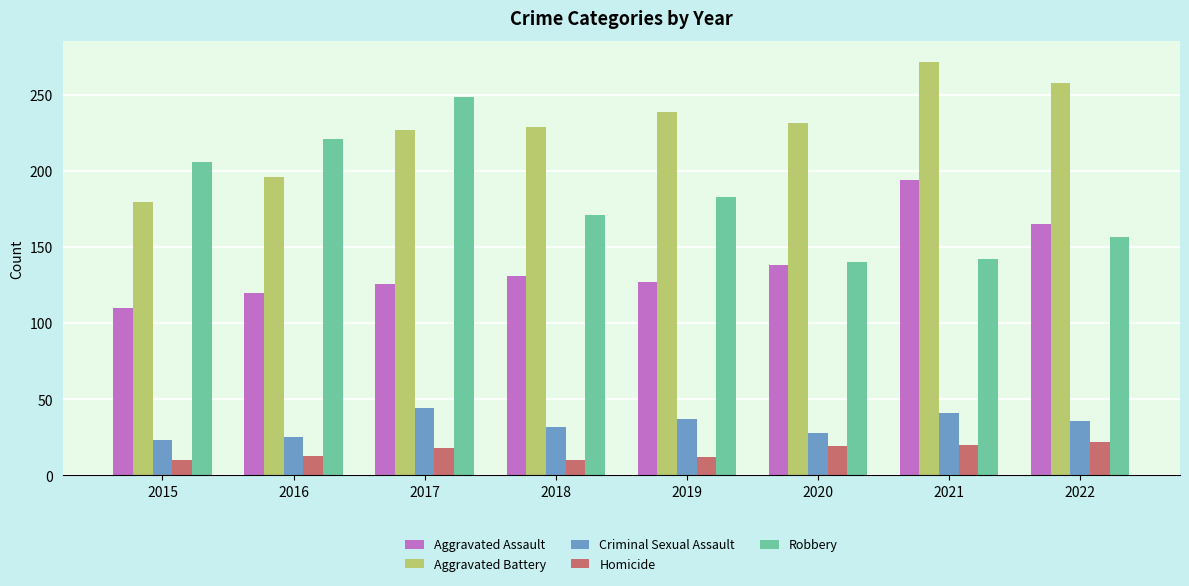

Does the chart contain any negative values?

No